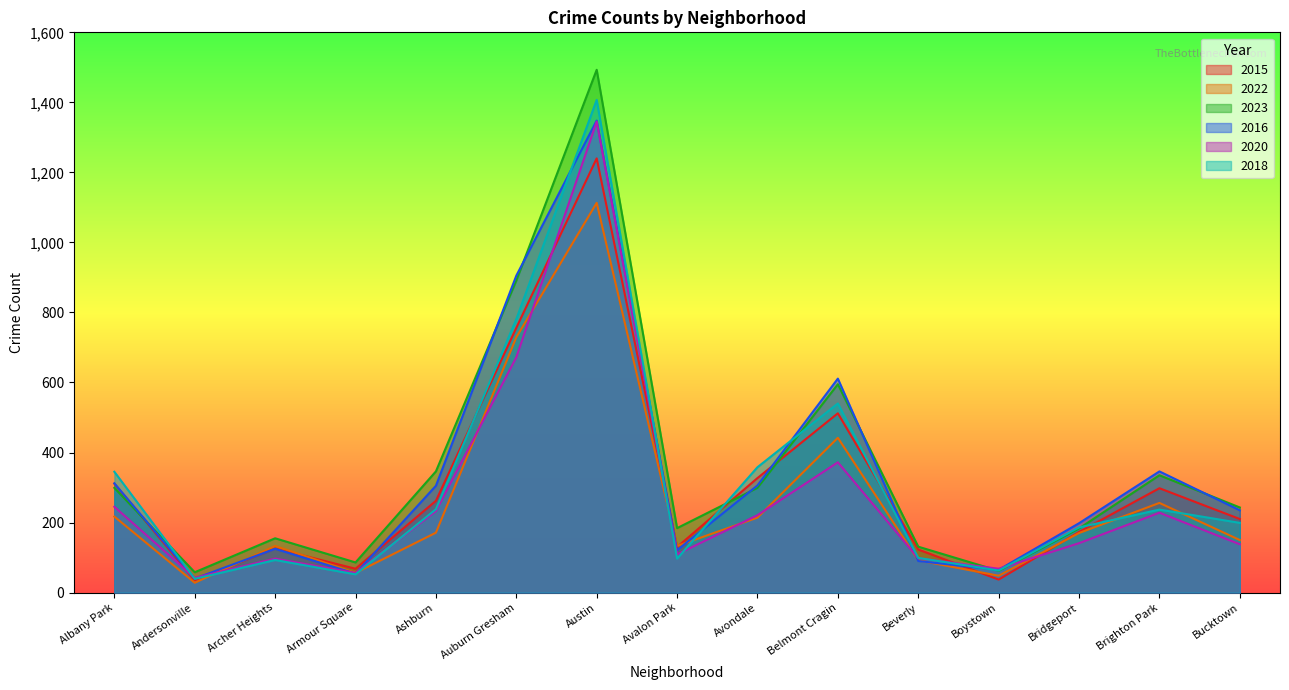

Reading left to right, extract all data points from this chart.

2015: 311	35	126	68	262	756	1240	130	327	512	123	37	173	298	210
2022: 217	28	133	56	171	729	1113	133	214	442	92	48	170	256	150
2023: 299	58	155	86	346	891	1493	184	299	595	131	62	183	335	243
2016: 312	40	125	54	305	905	1348	121	306	611	90	65	198	346	235
2020: 245	42	97	56	233	672	1345	109	221	372	98	68	141	228	138
2018: 345	39	93	52	238	781	1407	97	358	540	99	63	186	237	199